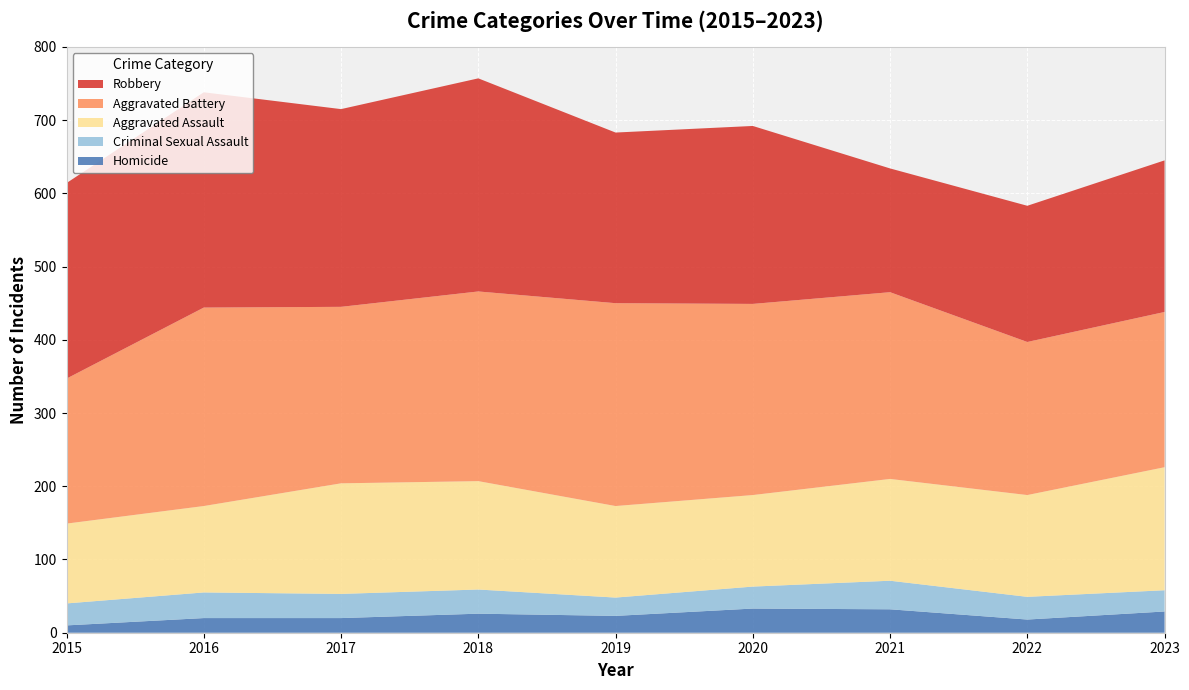

Reading right to left, what are all the values shown in this chart?

Aggravated Assault: 168	139	139	125	125	148	151	118	109
Aggravated Battery: 212	209	255	261	277	259	241	271	198
Criminal Sexual Assault: 29	31	39	30	25	33	33	35	30
Homicide: 29	18	32	33	23	26	20	20	10
Robbery: 207	186	169	243	233	291	270	294	267